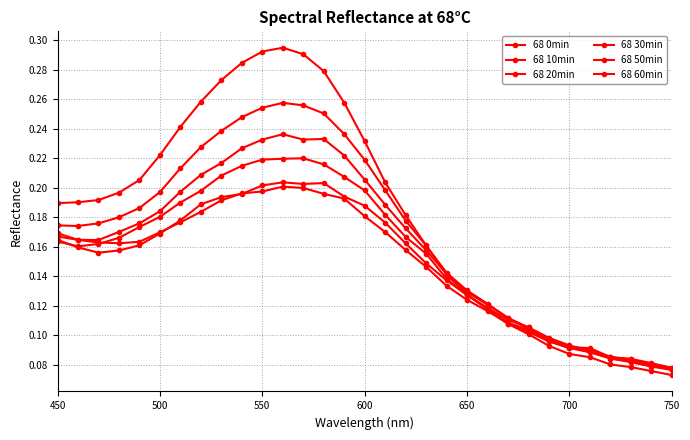

How many data points does each series have?

31